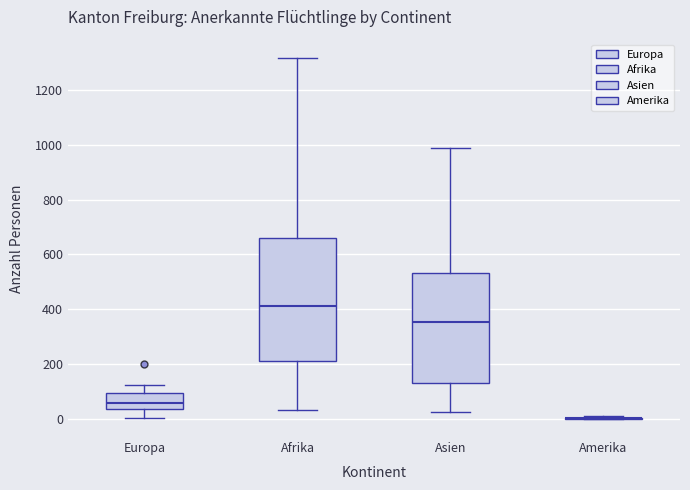

Reading left to right, transcribe this box plot: for each box, give where its median line is, the range the box spans, and where its two whiskers end, as read against the y-axis. The values are not printed on the chart, so give them approximately, as read against the axis.

Europa: median 60, box 40 to 100, whiskers 0 to 120
Afrika: median 420, box 220 to 660, whiskers 40 to 1320
Asien: median 360, box 140 to 540, whiskers 20 to 980
Amerika: box collapsed to a line at 0, whiskers 0 to 0